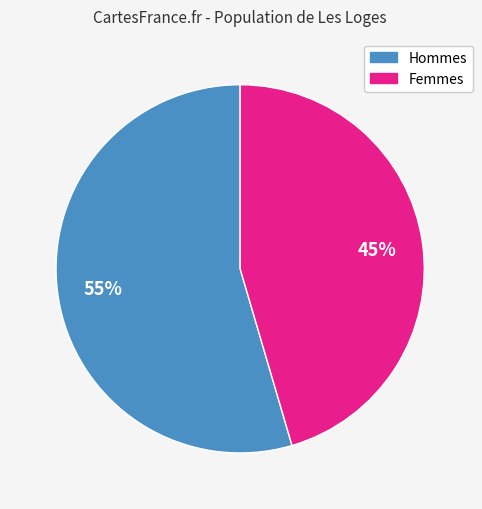

To the nearest percent, what is the average slice percentage?

50%